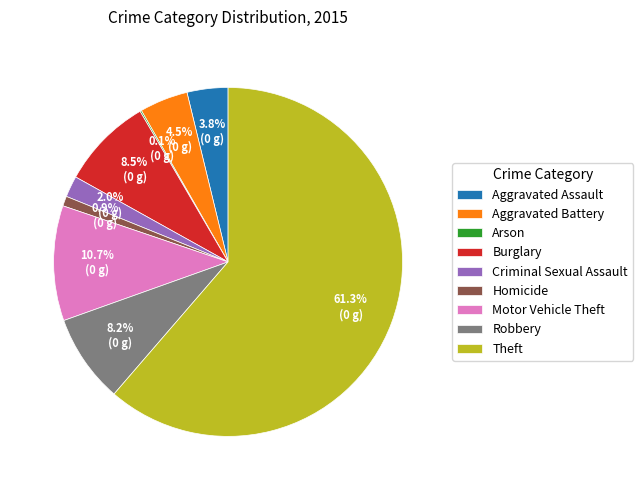

Is the sum of Burglary and Aggravated Assault greater than half?

No